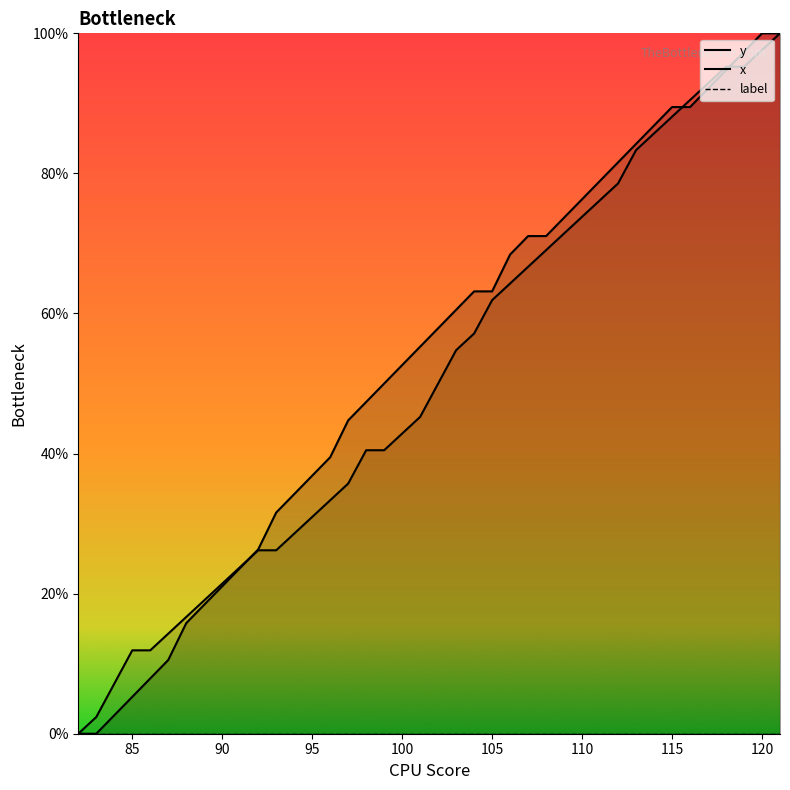

True or false: y has more than 2 interior local peaks.

False